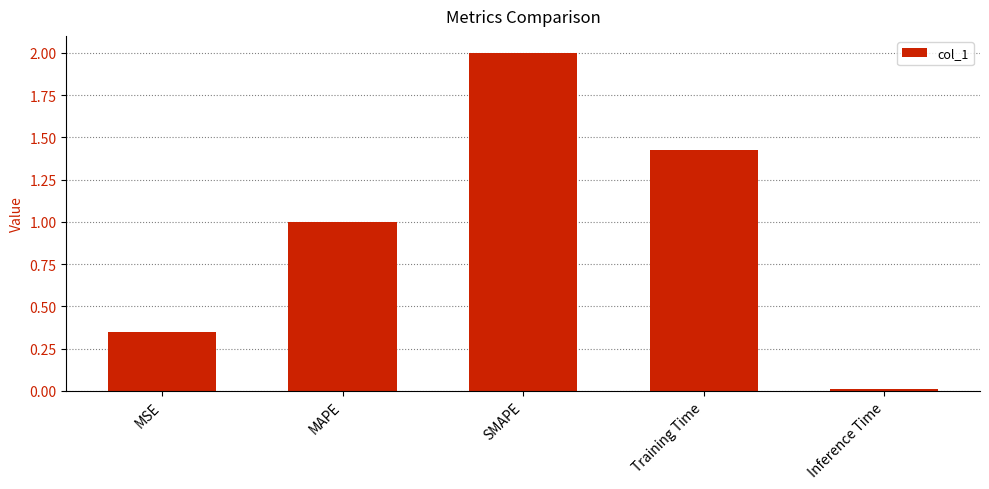

True or false: the data shows 0.6 at MSE.

False